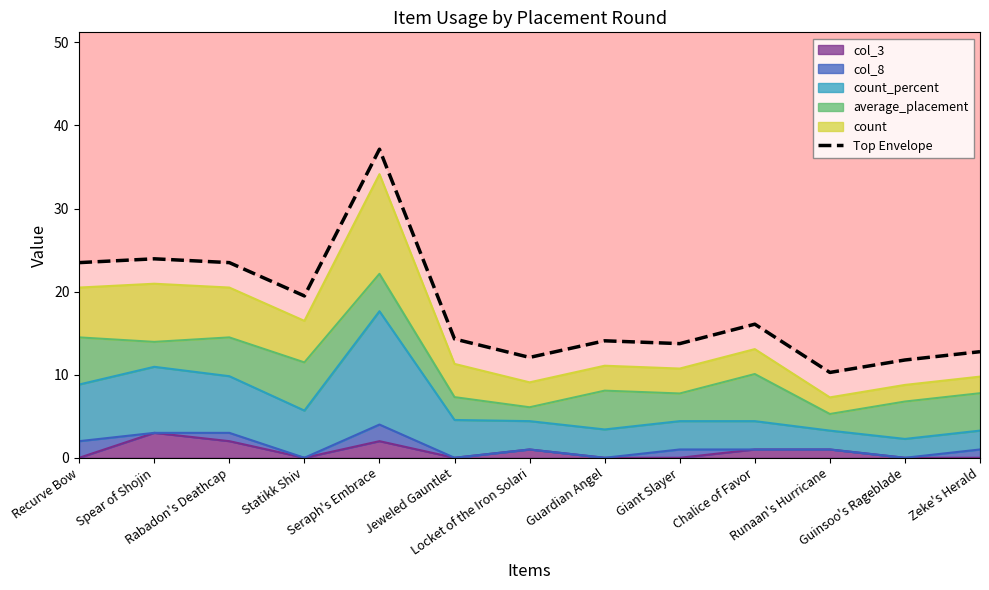

The value at Spear of Shojin is 23.9. True or false?

True